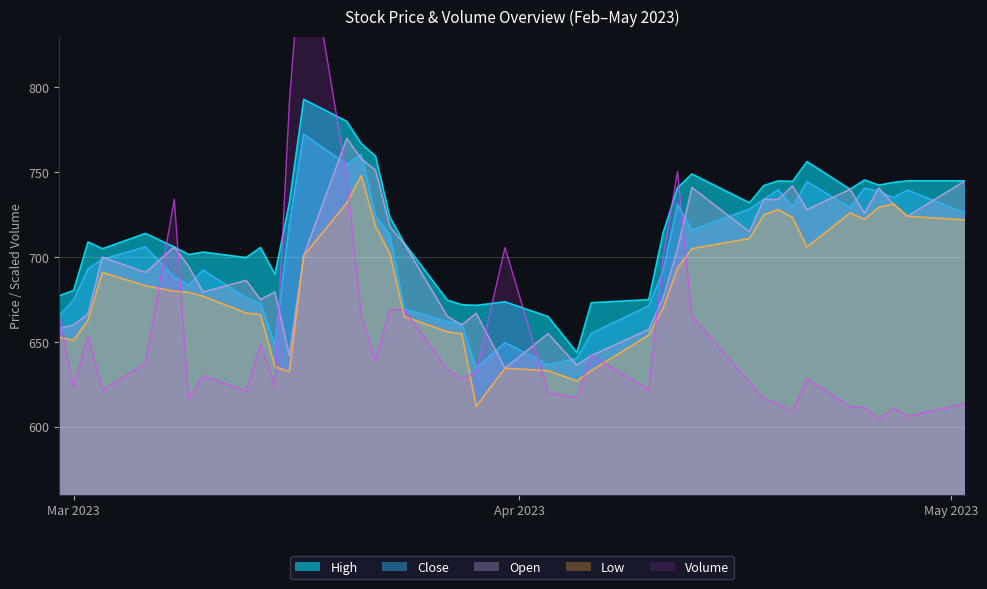

True or false: Close and Volume intersect in this chart.

True